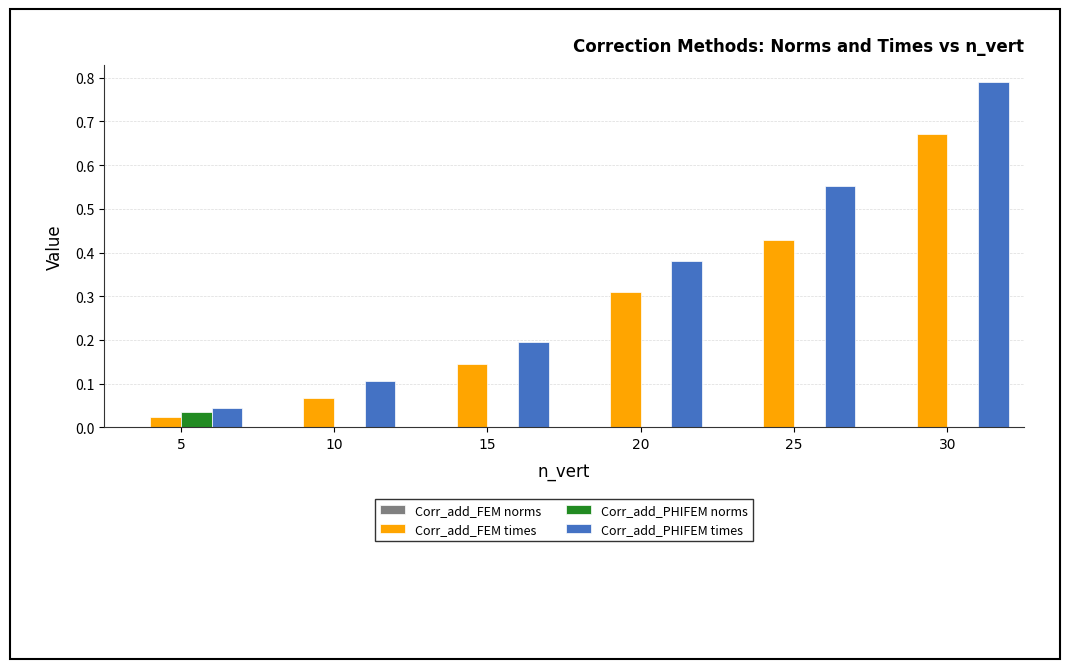

Is the value of Corr_add_FEM times at 25 greater than the value of Corr_add_PHIFEM norms at 30?

Yes